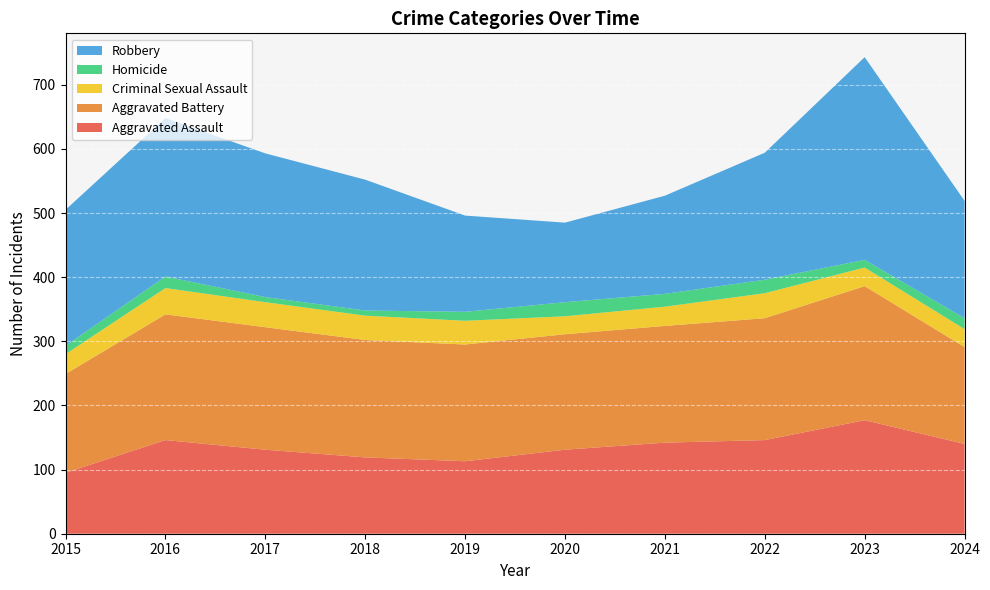

Reading left to right, extract all data points from this chart.

Aggravated Assault: 2015=95	2016=146	2017=131	2018=119	2019=113	2020=131	2021=142	2022=146	2023=177	2024=140
Aggravated Battery: 2015=154	2016=196	2017=191	2018=183	2019=182	2020=180	2021=182	2022=190	2023=209	2024=151
Criminal Sexual Assault: 2015=31	2016=41	2017=39	2018=38	2019=37	2020=28	2021=30	2022=39	2023=29	2024=28
Homicide: 2015=13	2016=18	2017=8	2018=8	2019=14	2020=22	2021=20	2022=21	2023=12	2024=17
Robbery: 2015=212	2016=247	2017=224	2018=204	2019=150	2020=124	2021=153	2022=198	2023=316	2024=183